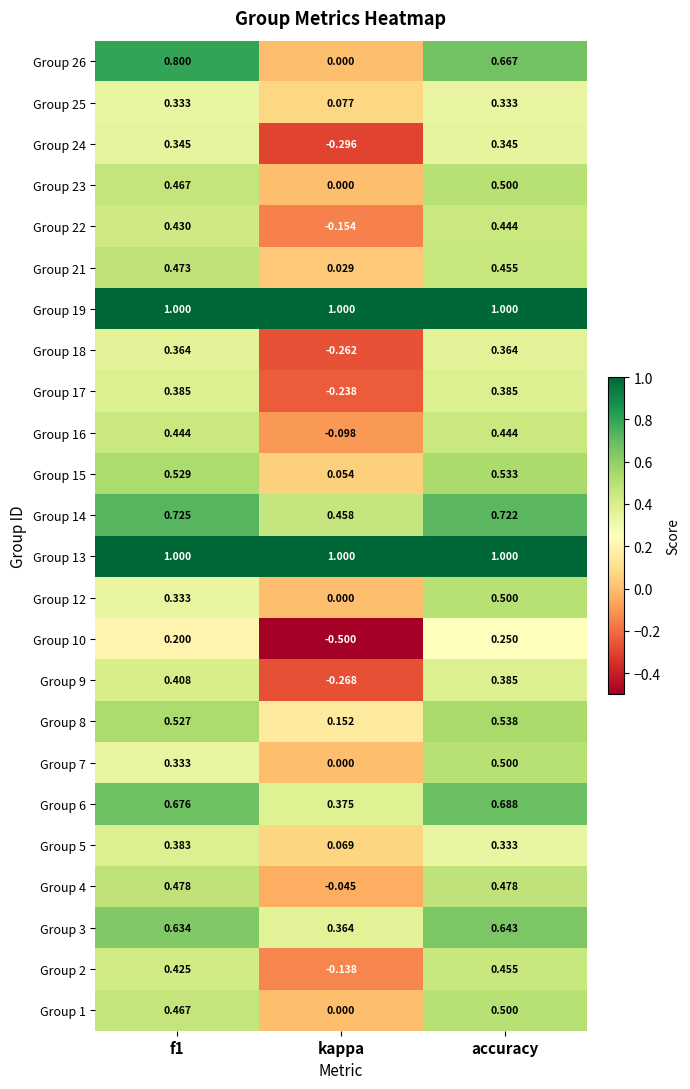

At which label does Group 18 reach its minimum?

kappa